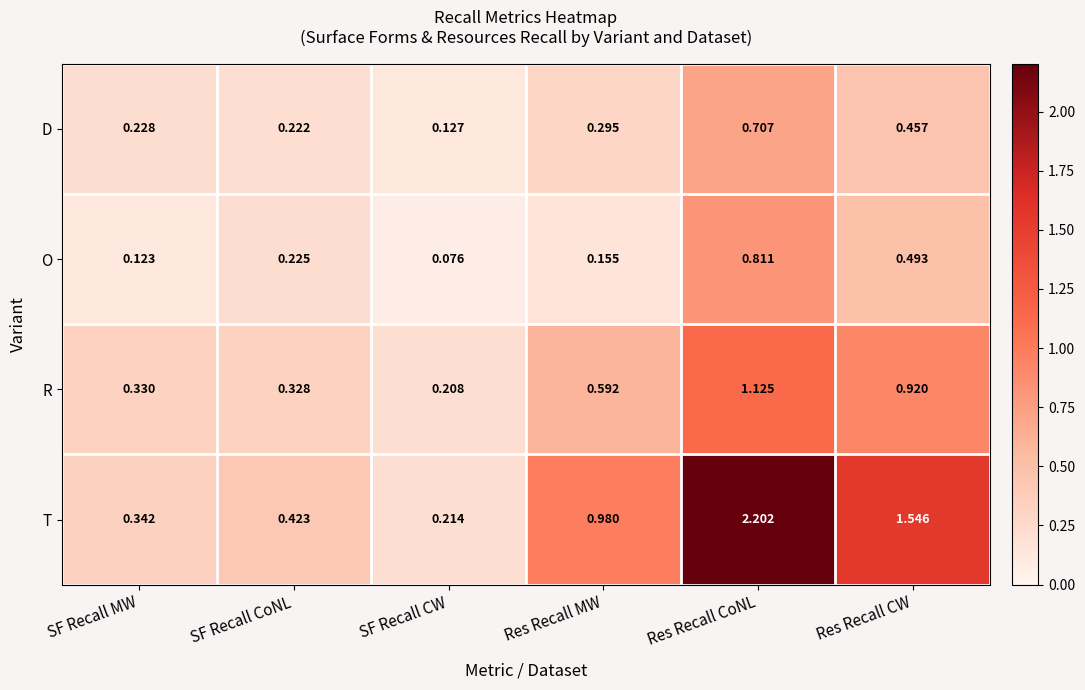

How many data points does each series have?

6